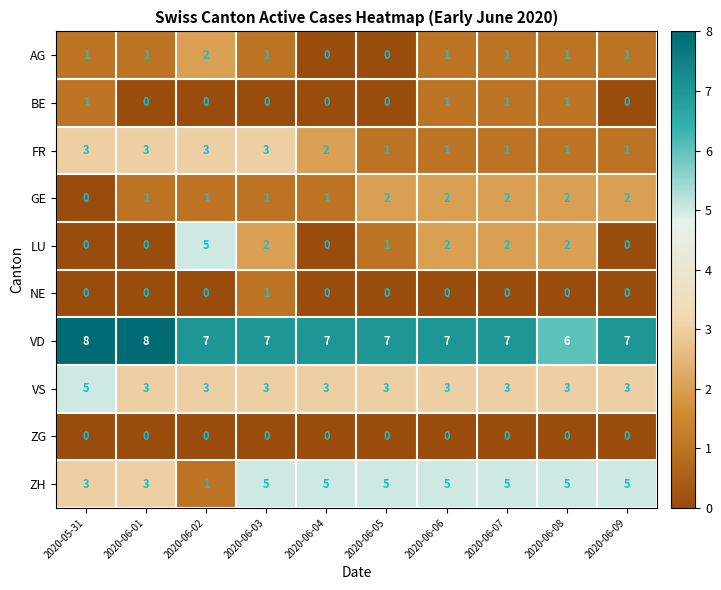

At which label does AG reach its peak?

2020-06-02